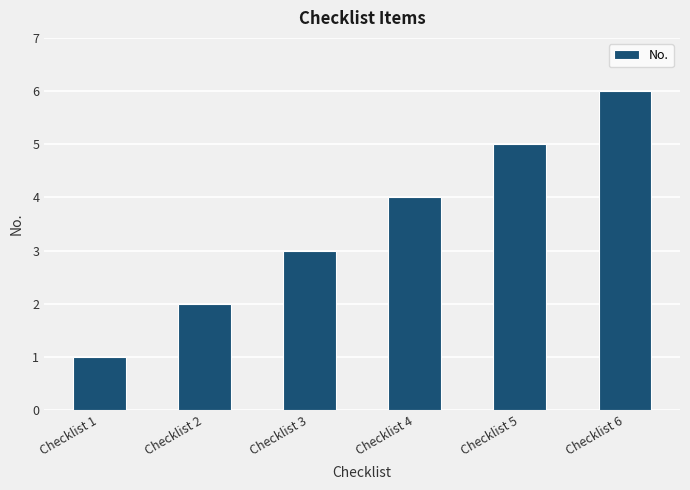

True or false: the data shows 0 at Checklist 1.

False